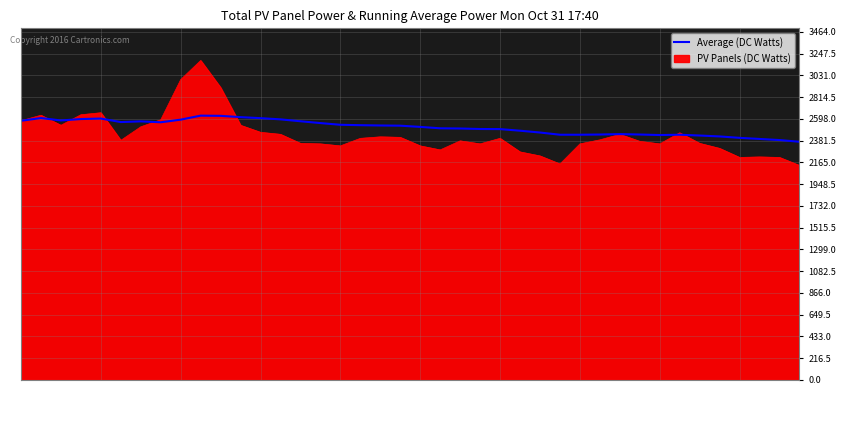

What is the greatest value displayed?

3180